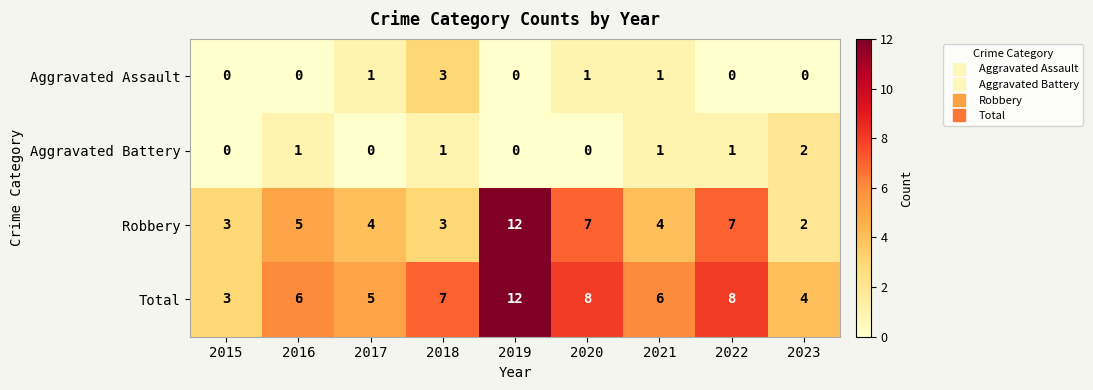

What is the difference between the maximum and minimum values in the Aggravated Assault series?

3